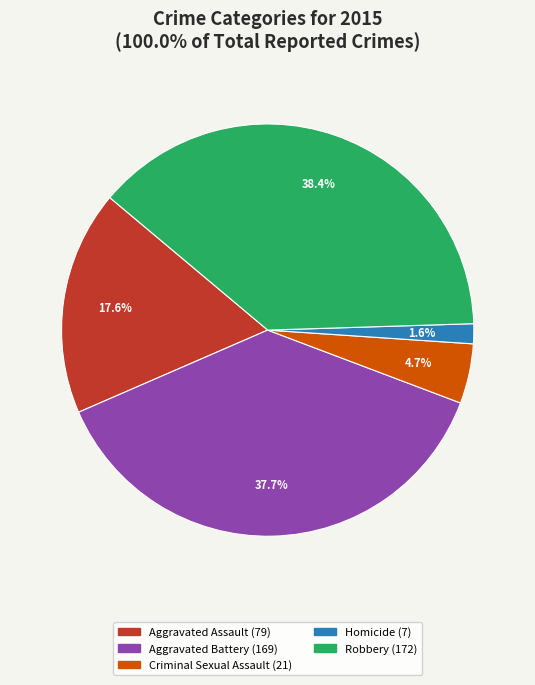

Count the number of slices in the pie.

5